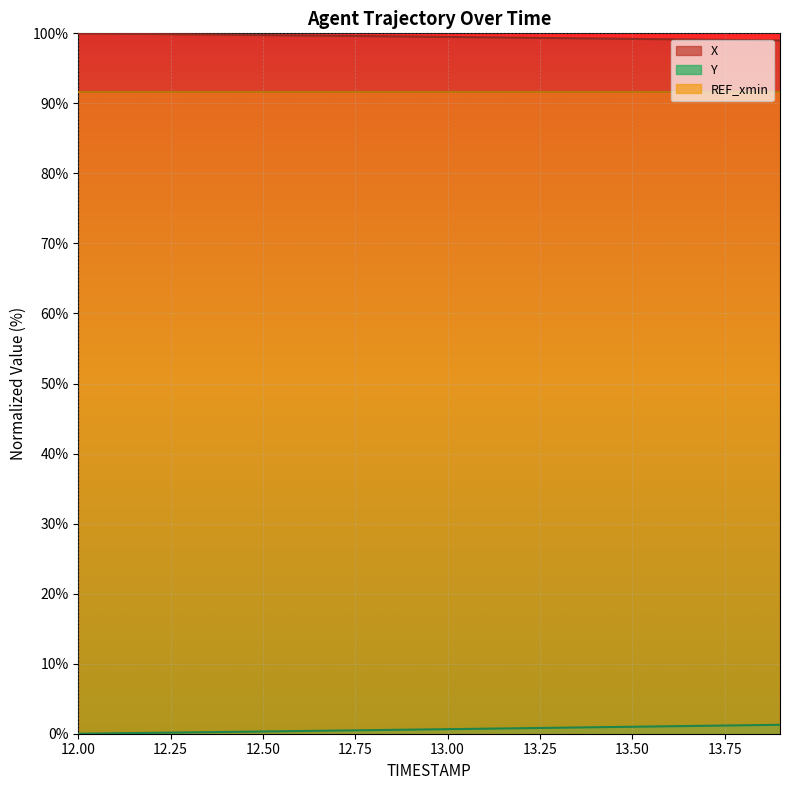

Does the chart display data point markers on the line(s)?

No